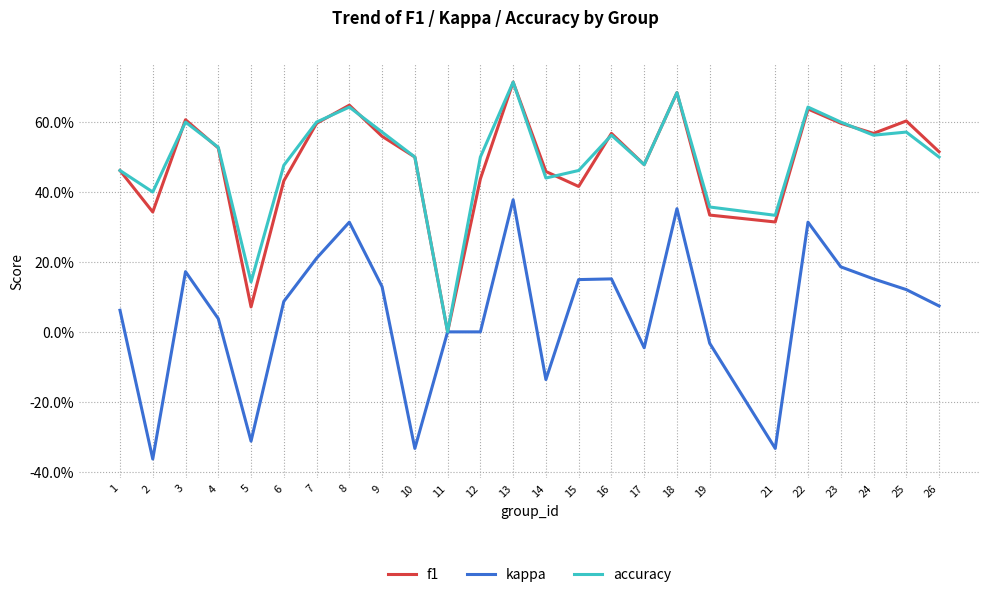

At 16, list the series in order from largest to smallest.

f1, accuracy, kappa